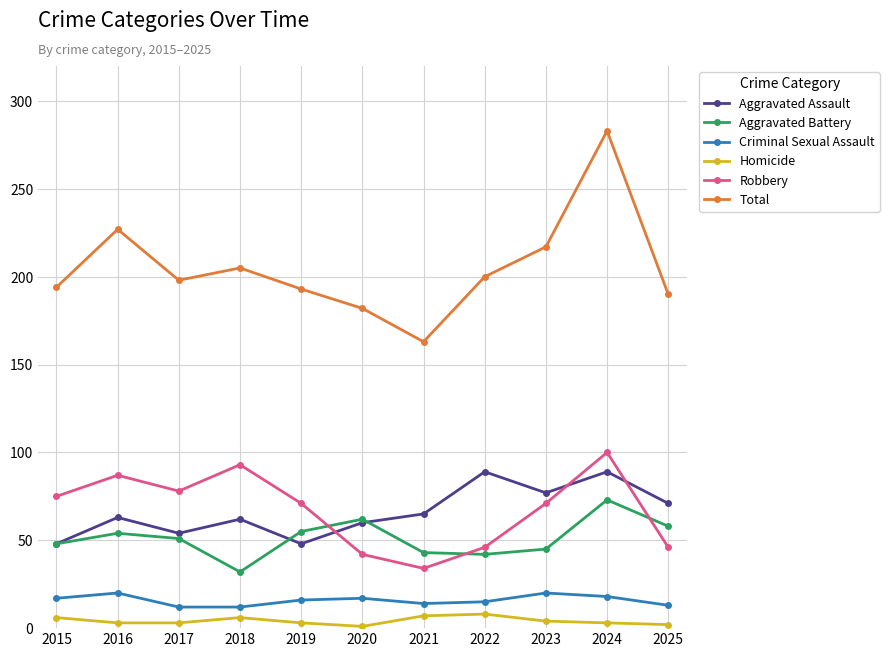

True or false: Total and Homicide intersect in this chart.

False